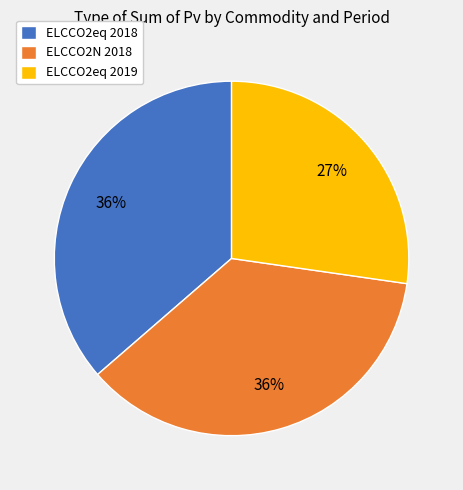

Combined, do ELCCO2eq 2018 and ELCCO2N 2018 account for over 50%?

Yes